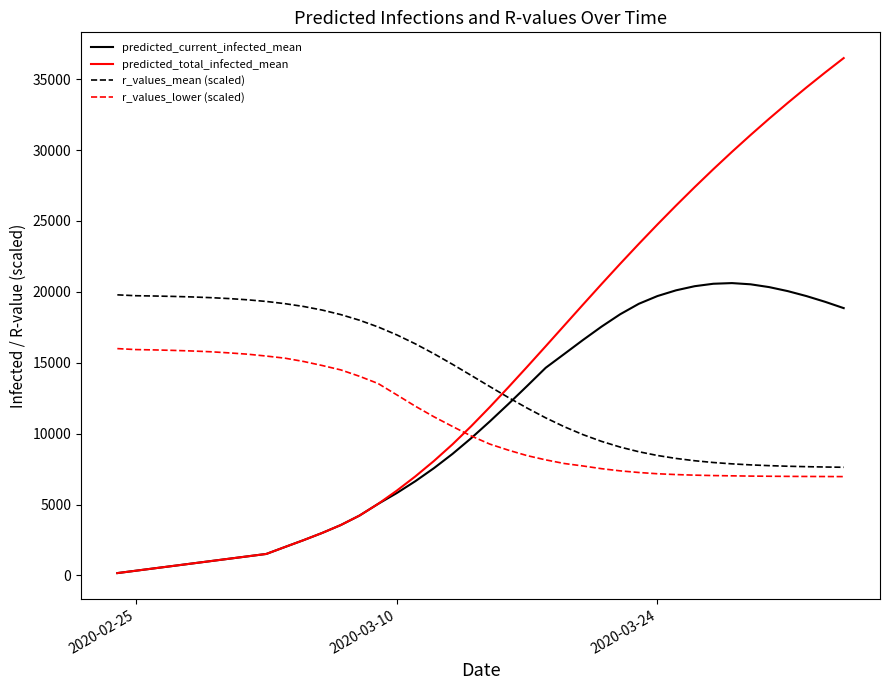

Which series has the largest range (max minus min)?

predicted_total_infected_mean